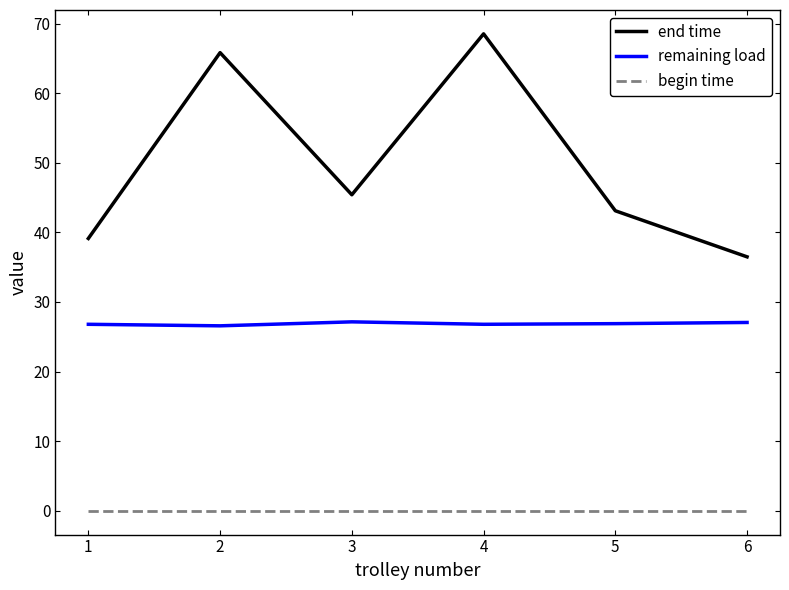

At which category does the chart reach its peak across all series?

4